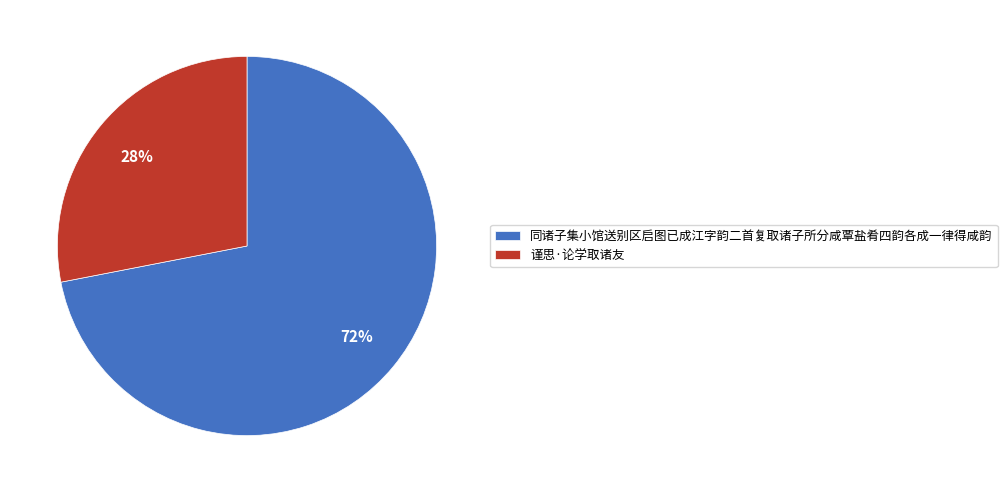

Is the sum of 谨思·论学取诸友 and 同诸子集小馆送别区启图已成江字韵二首复取诸子所分咸覃盐肴四韵各成一律得咸韵 greater than half?

Yes